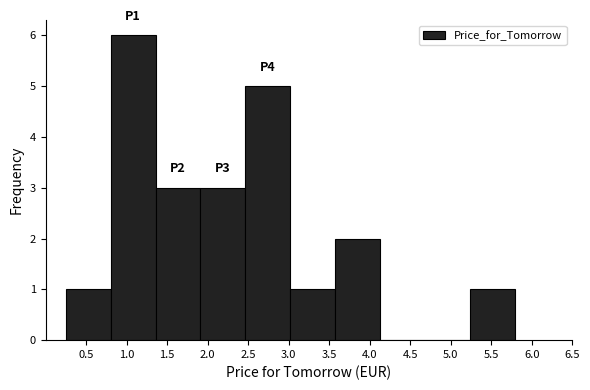

Which range on the x-axis has the tallest bar?

0.80 to 1.35